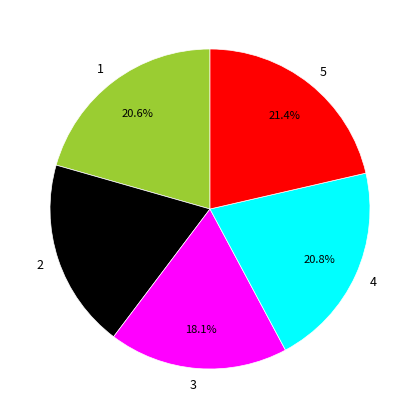

To the nearest percent, what portion does 5 represent?

21%